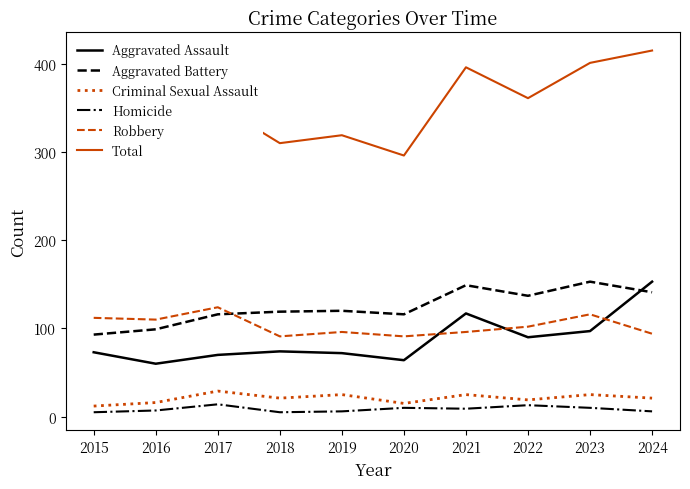

How many values in the Aggravated Battery series are below 120?

5